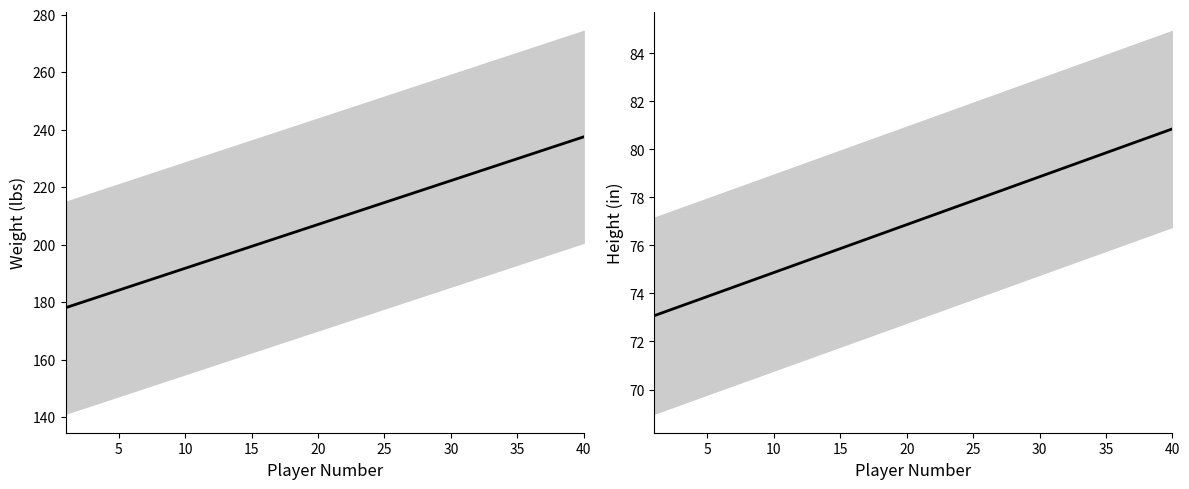

True or false: height and weight intersect in this chart.

False